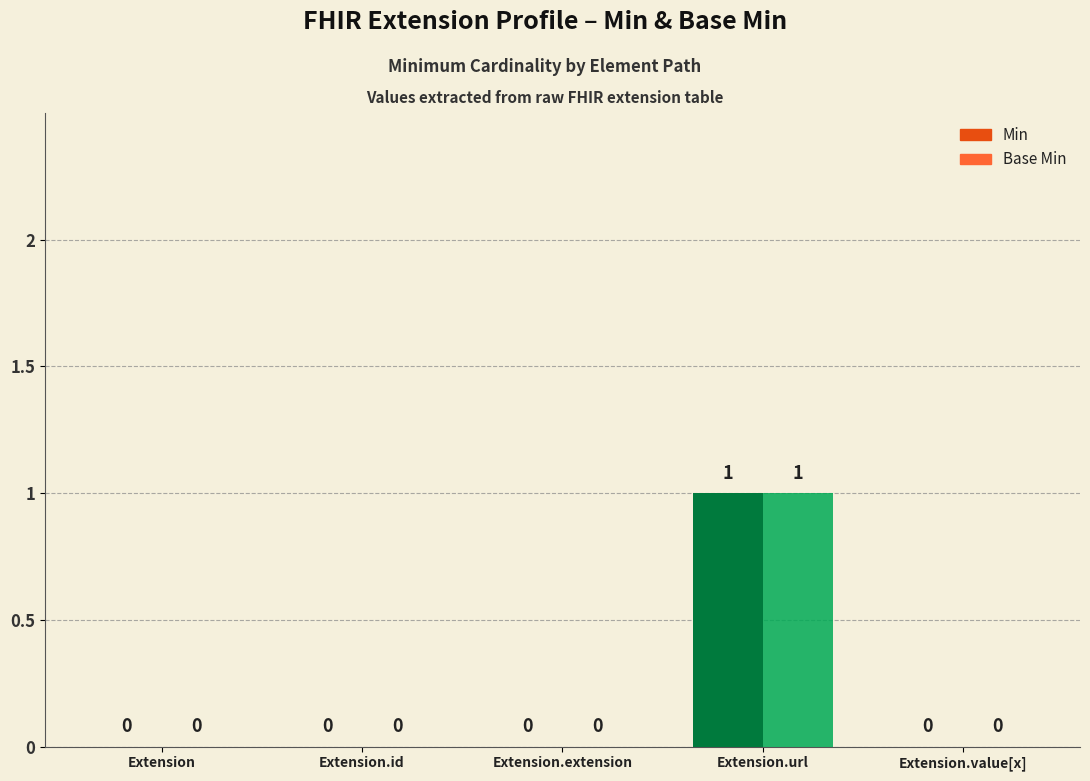

The Min series shows 1 at Extension.value[x]. True or false?

False